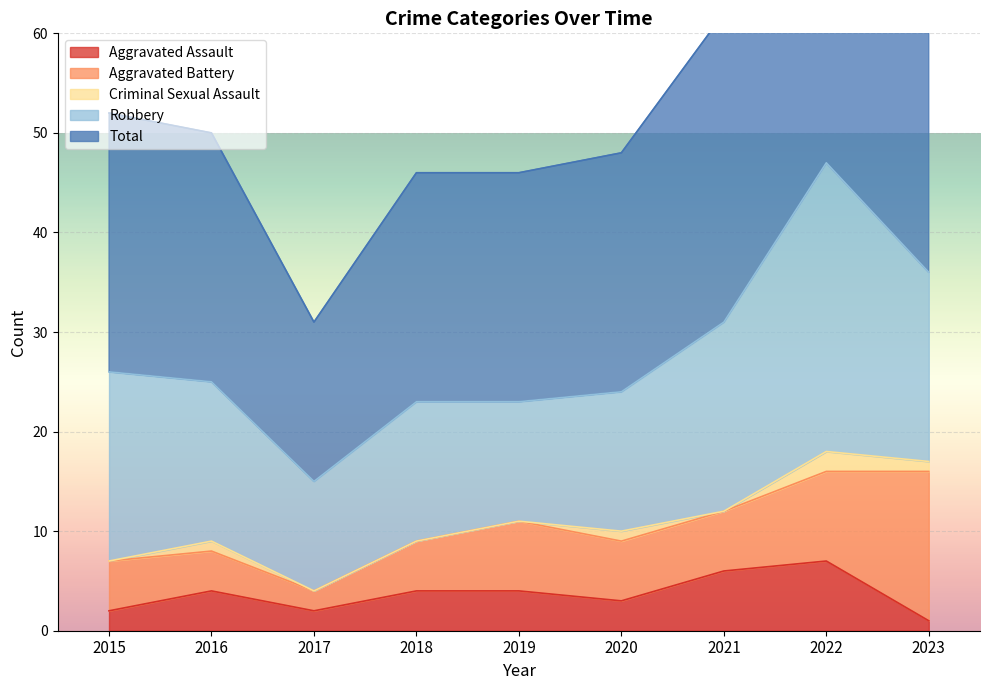

True or false: Total and Criminal Sexual Assault intersect in this chart.

False